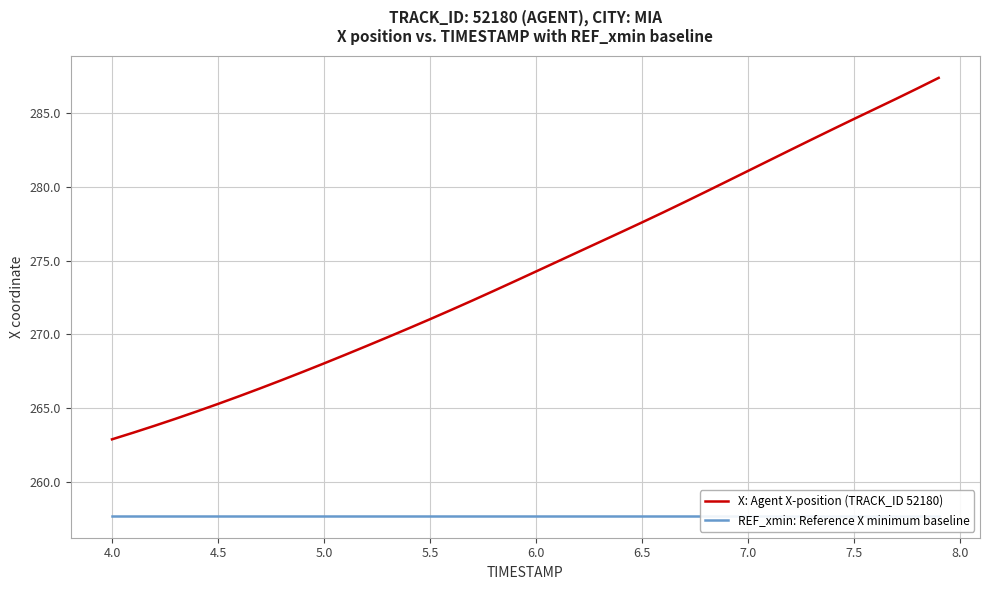

Which series has the largest range (max minus min)?

X: Agent X-position (TRACK_ID 52180)